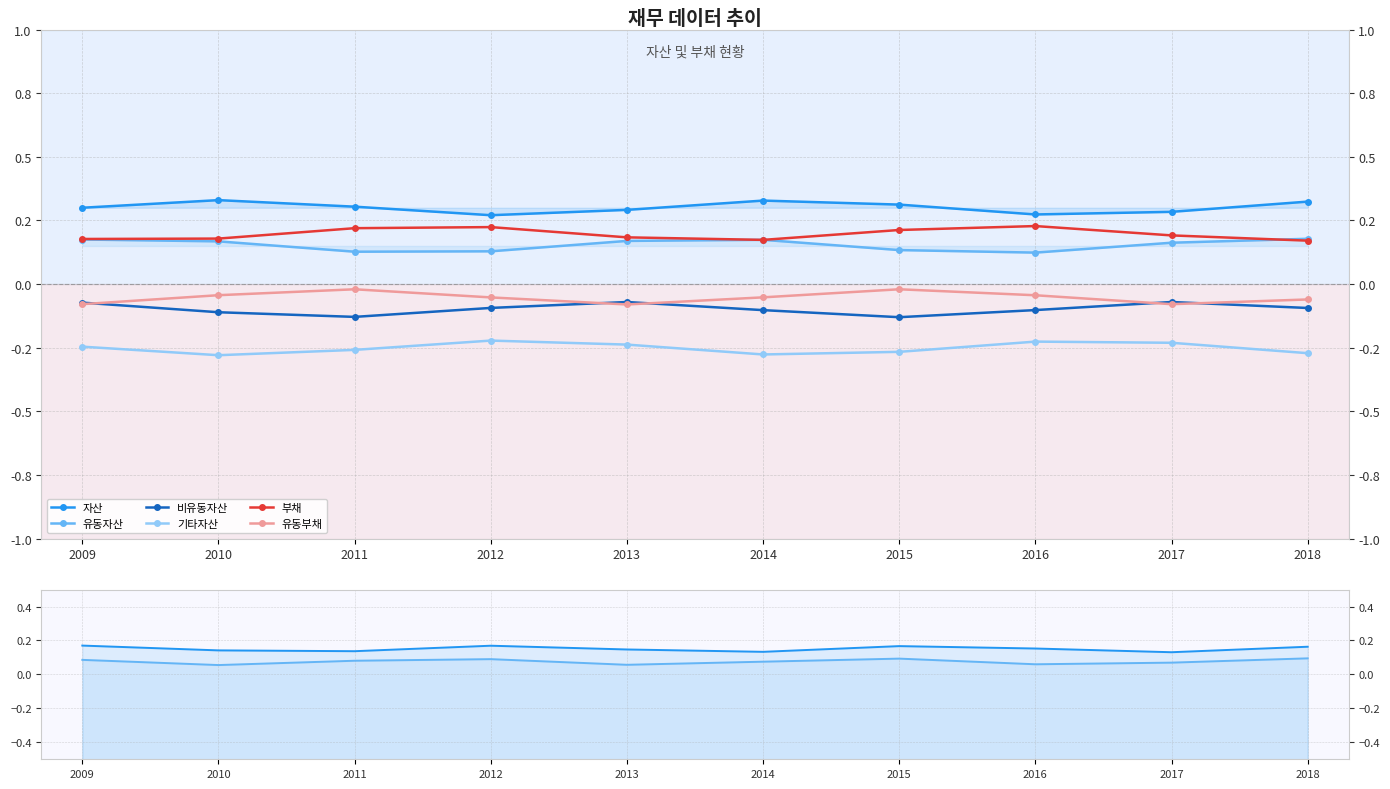

True or false: 비유동자산 and 기타자산 cross at least once.

False